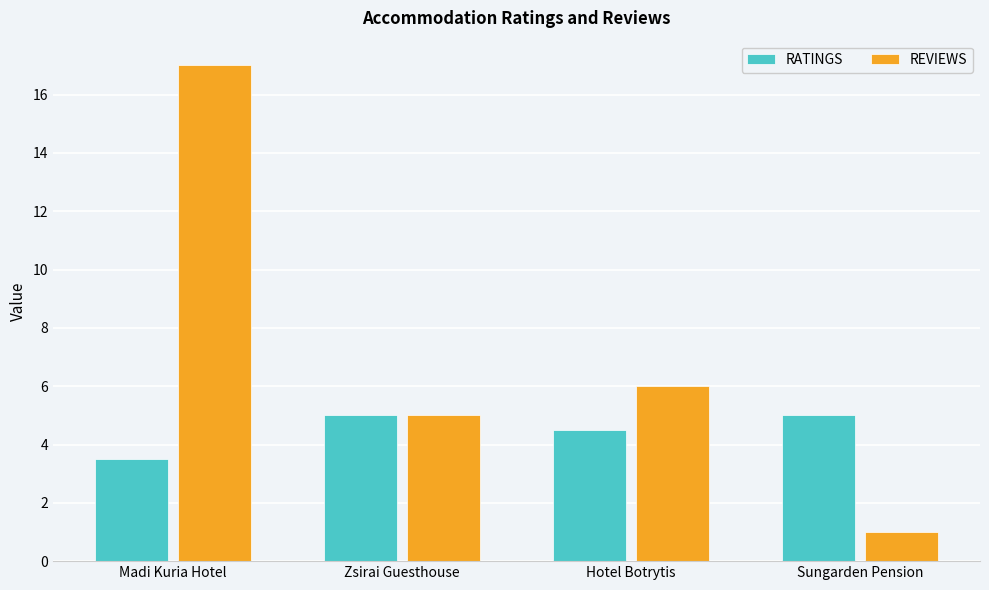

What is the smallest value displayed?

1.0